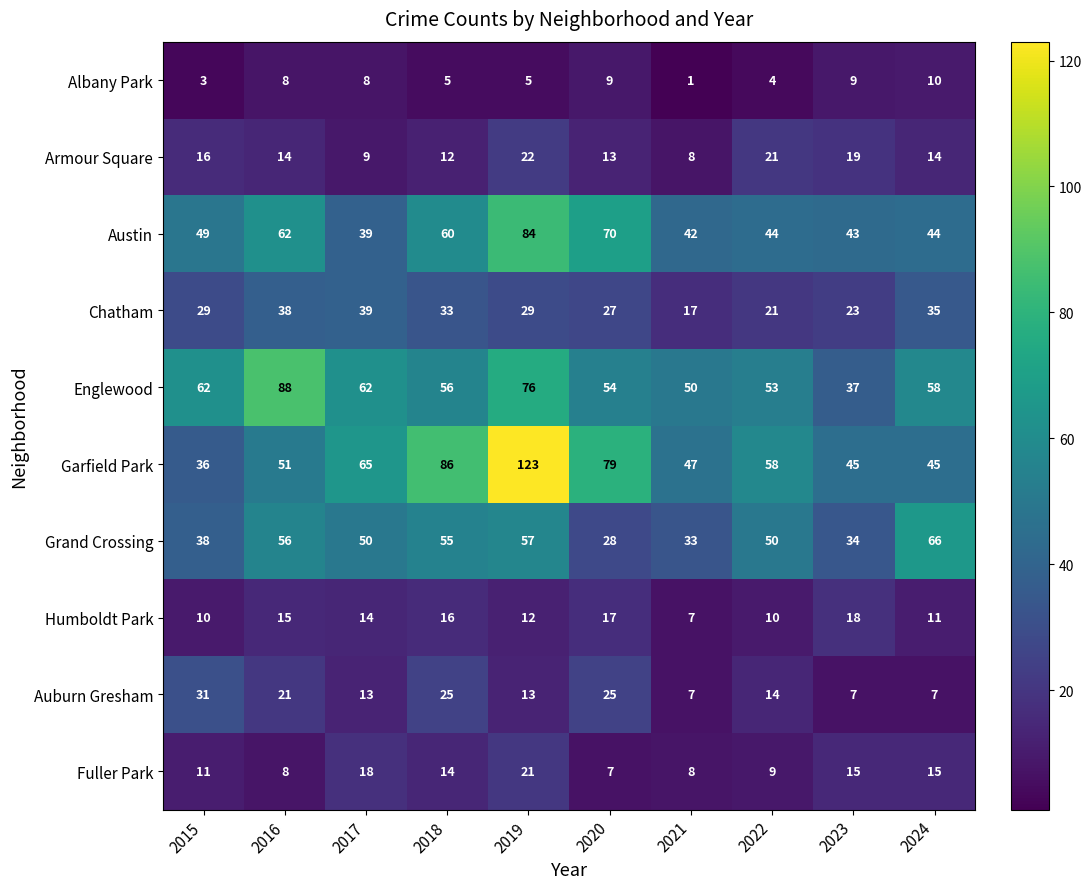

The Austin series shows 61 at 2024. True or false?

False